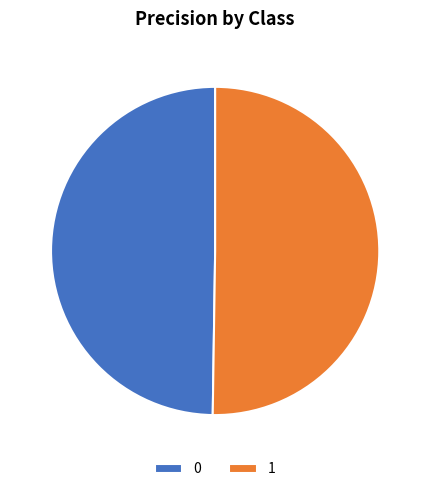

Combined, do 0 and 1 account for over 50%?

Yes